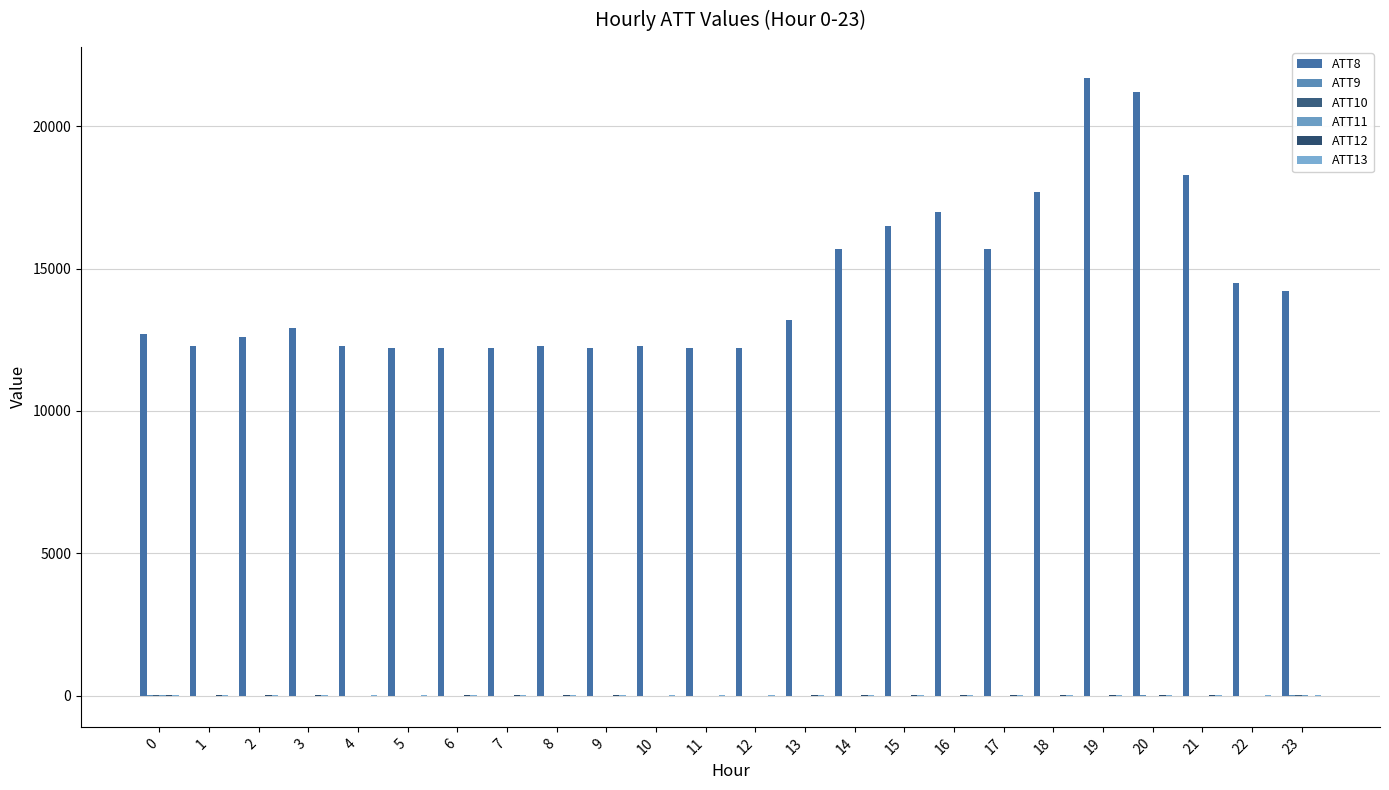

How many distinct data groups are displayed?

6